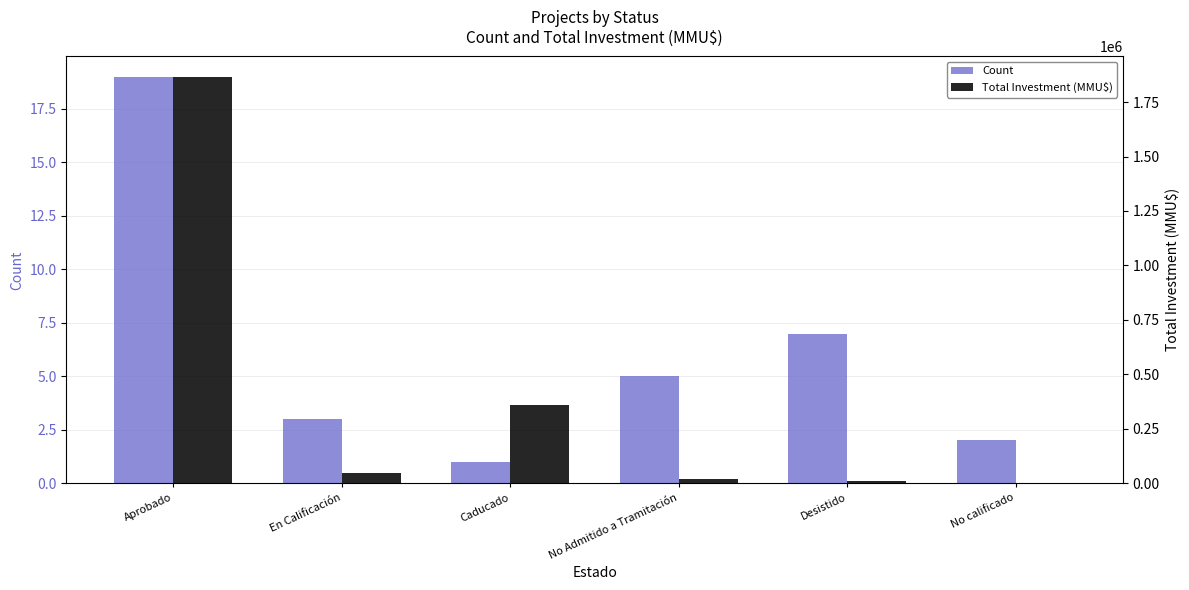

What is the smallest value displayed?

1